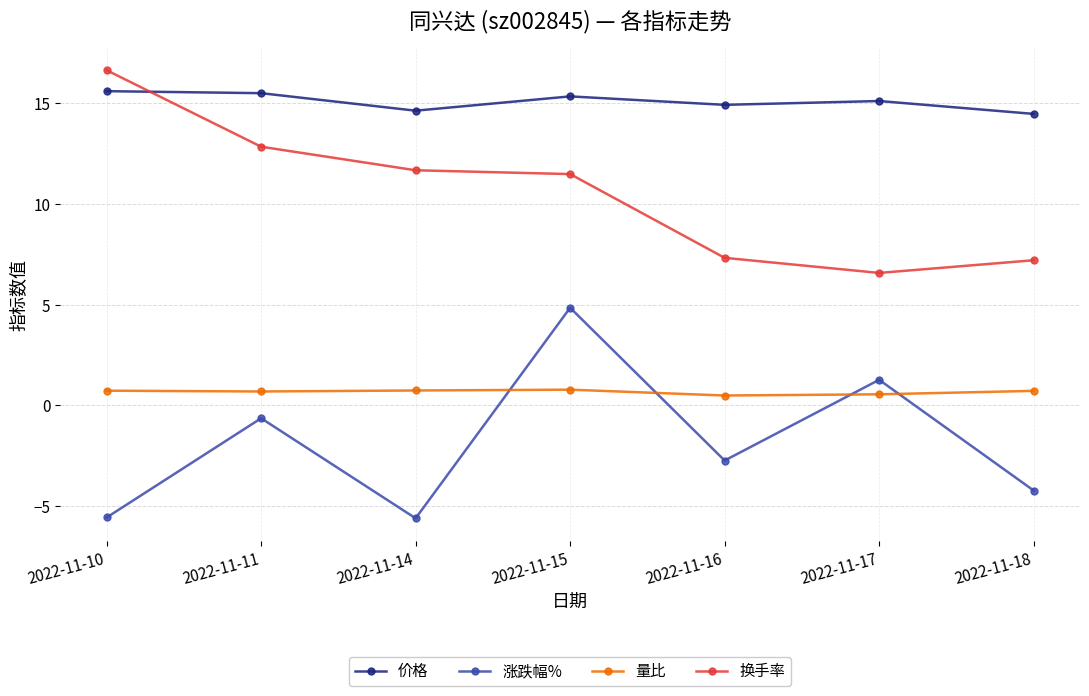

Which series has the largest total across all categories?

价格